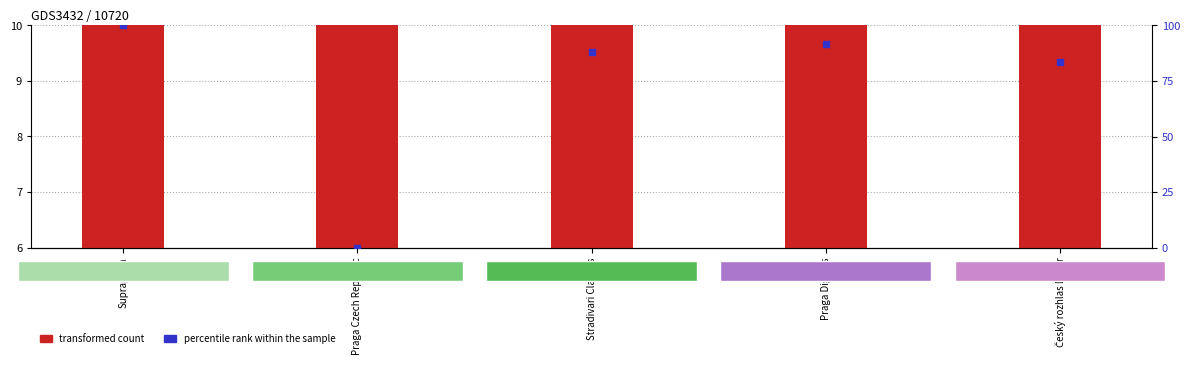

What are all the series names shown in the legend?

transformed count, percentile rank within the sample